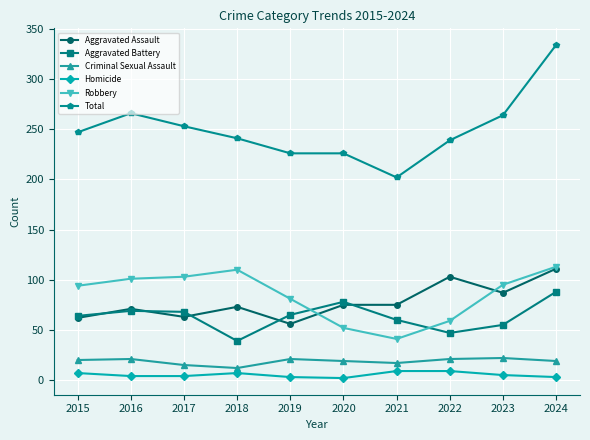

At which label does Criminal Sexual Assault reach its minimum?

2018